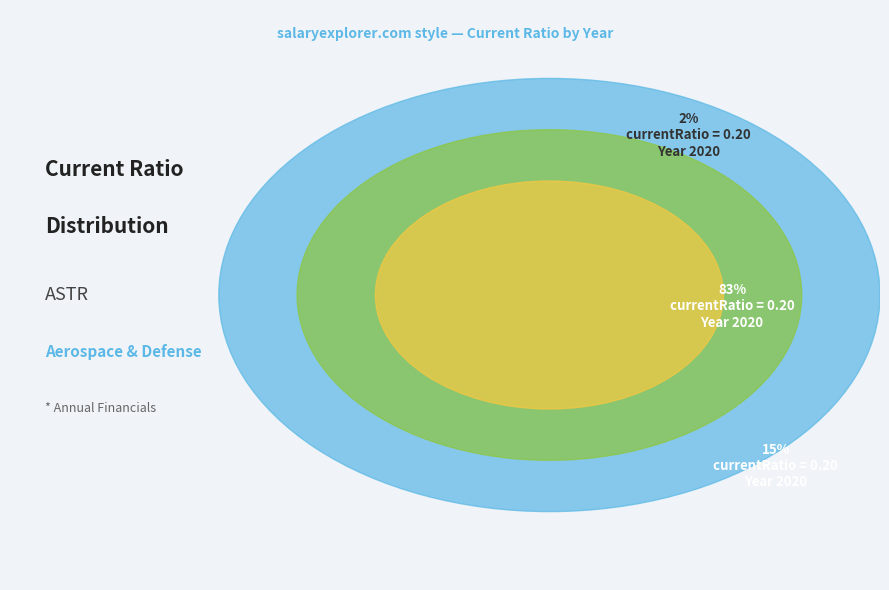

To the nearest percent, what is the difference between the largest and smallest slice percentages?

81%